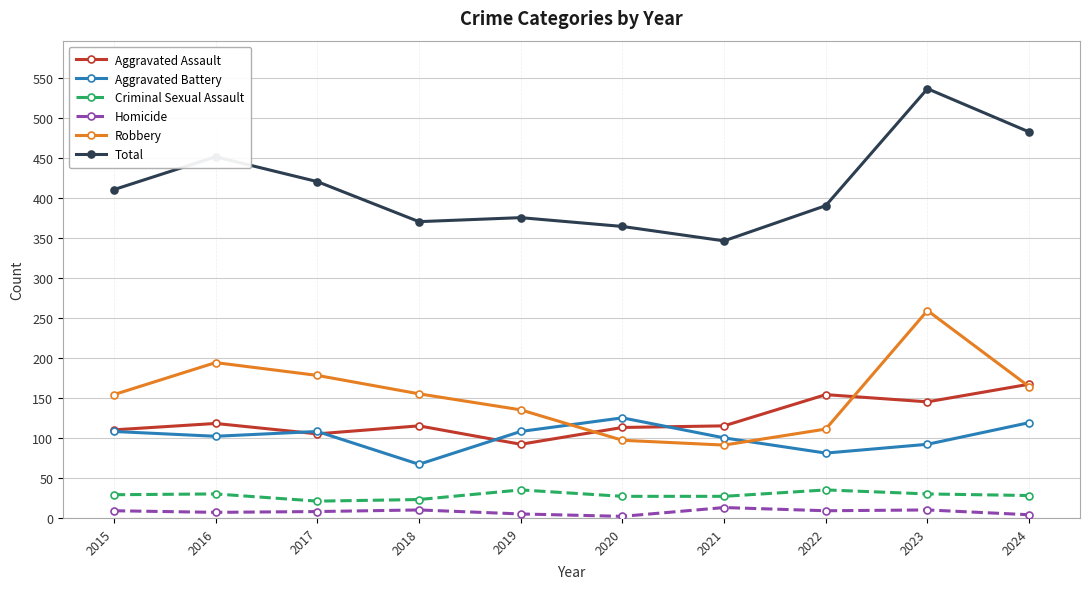

What is the greatest value displayed?

536